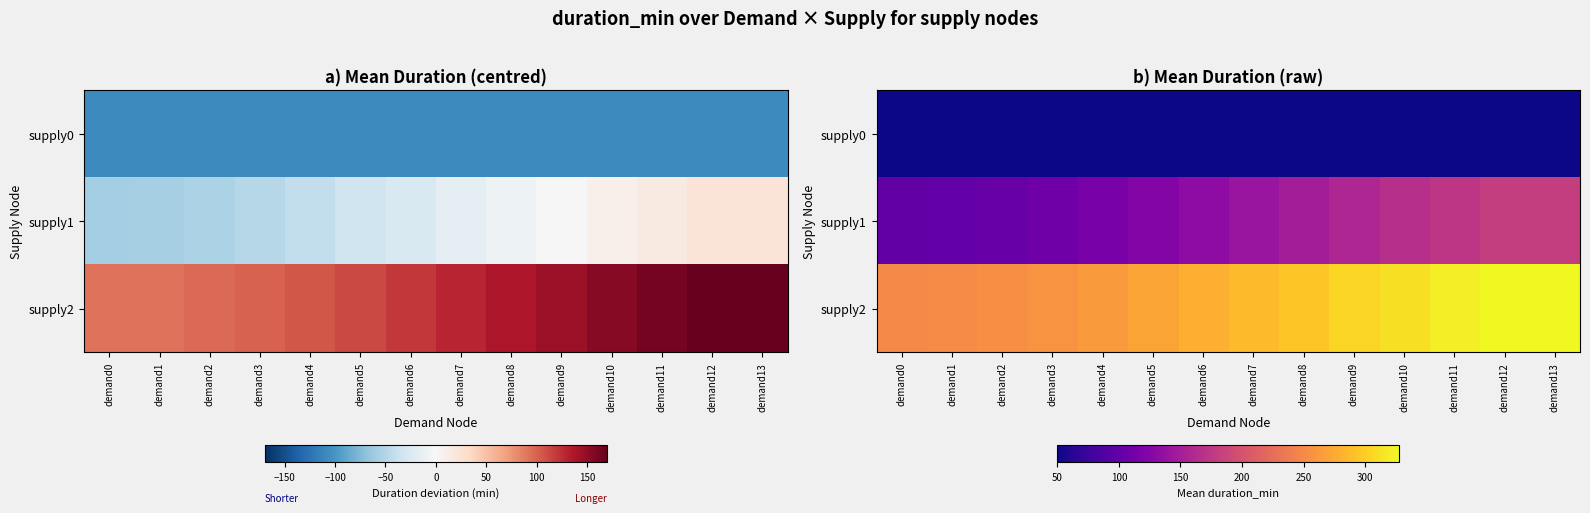

List the labels in order of supply1 value, largest first.

demand12, demand13, demand11, demand10, demand9, demand8, demand7, demand6, demand5, demand4, demand3, demand2, demand1, demand0